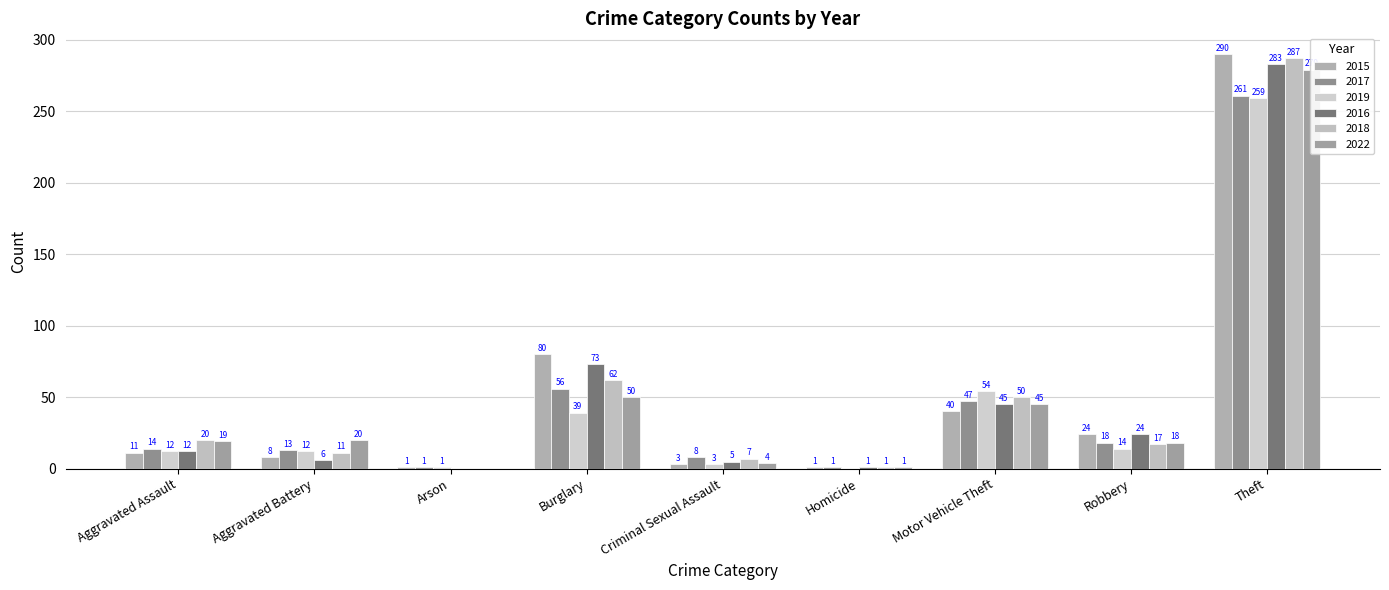

Where is 2017 nearest to the value 131?

Burglary